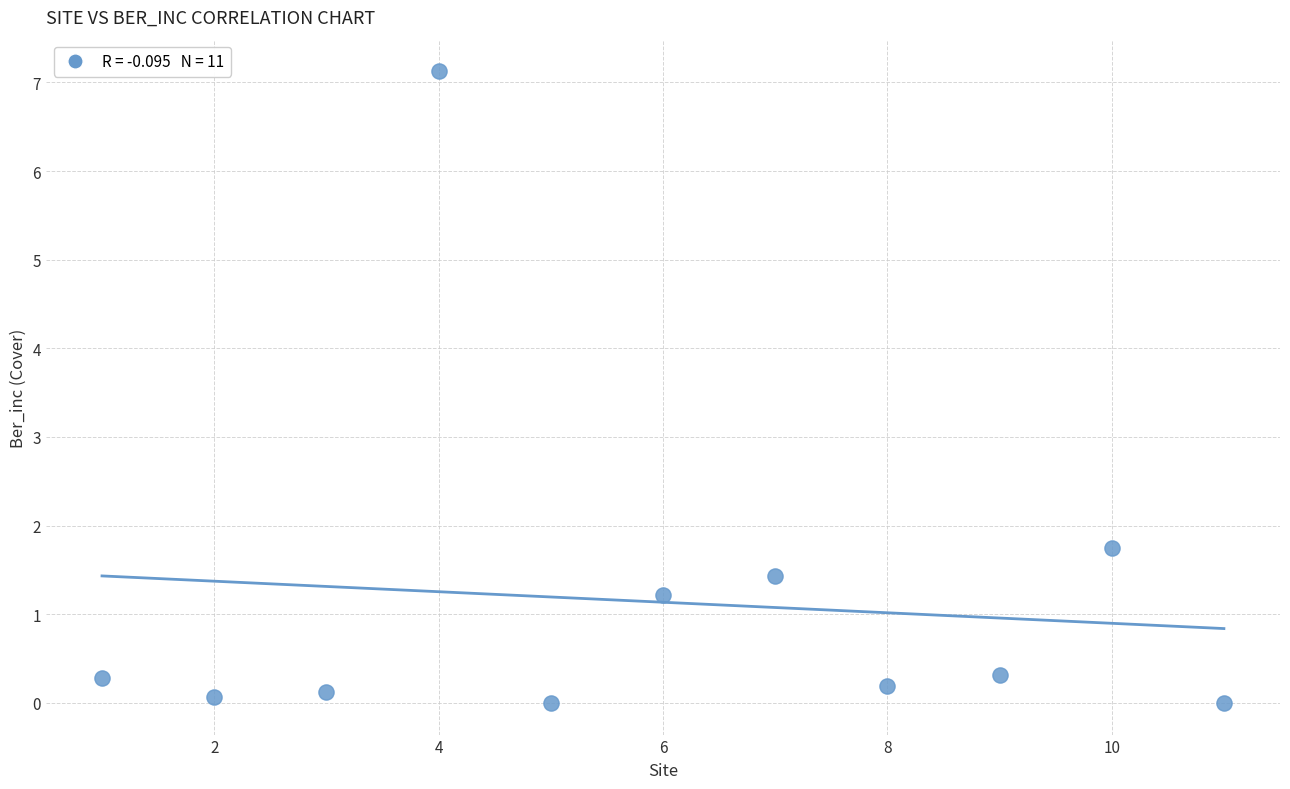

What Y value in the scatter plot is closest to 3?

1.8